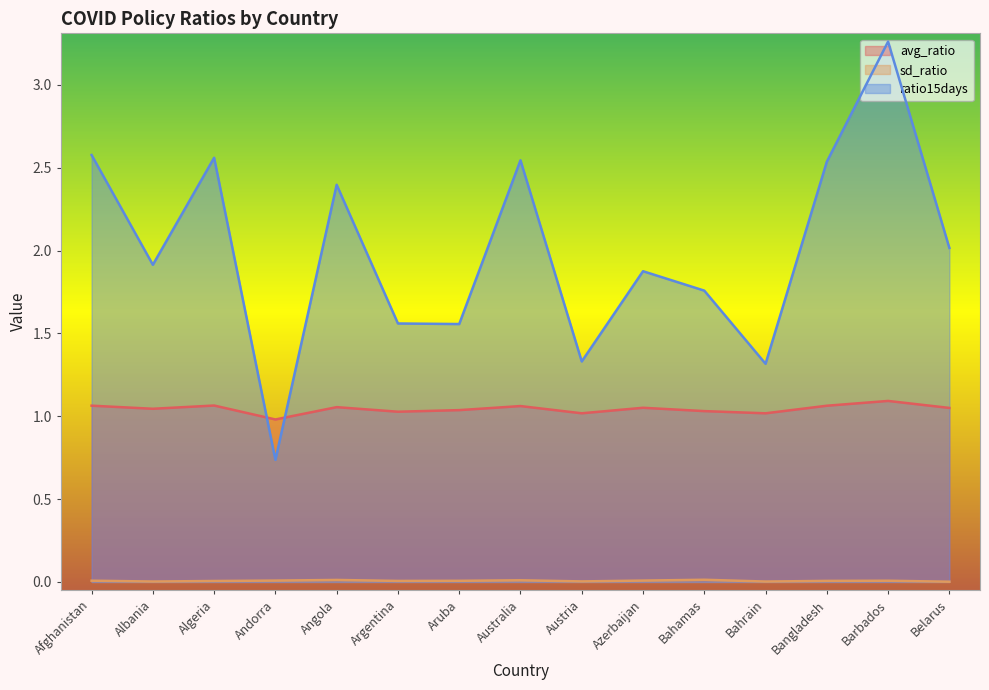

True or false: ratio15days has more than 1 interior local peaks.

True